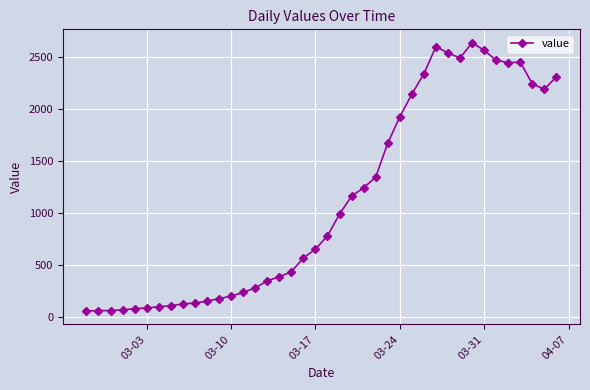

What is the value of the 18th point from the left?

438